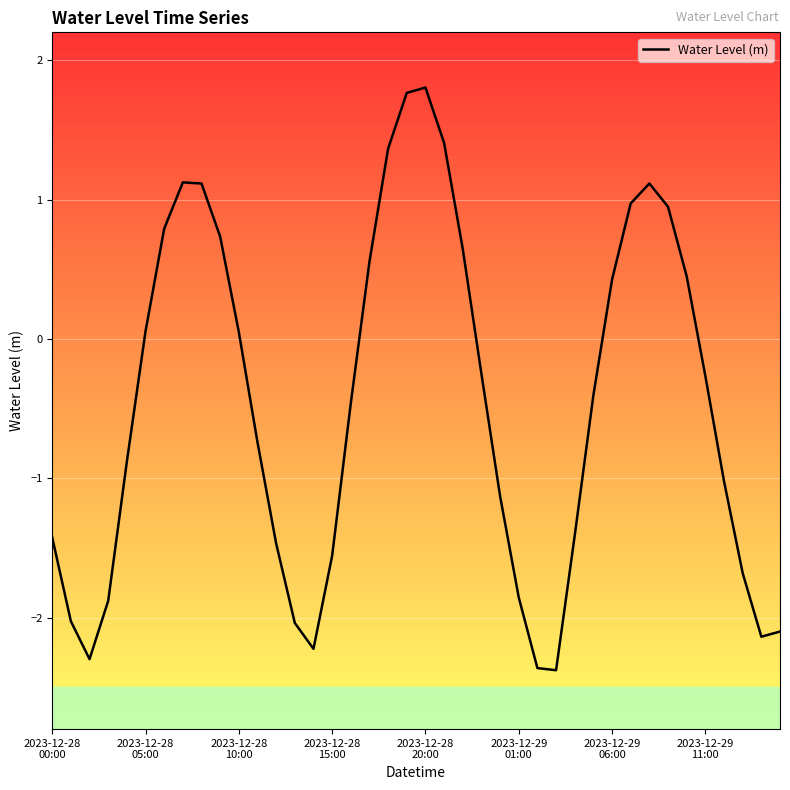

What is the minimum value shown in the chart?

-2.4